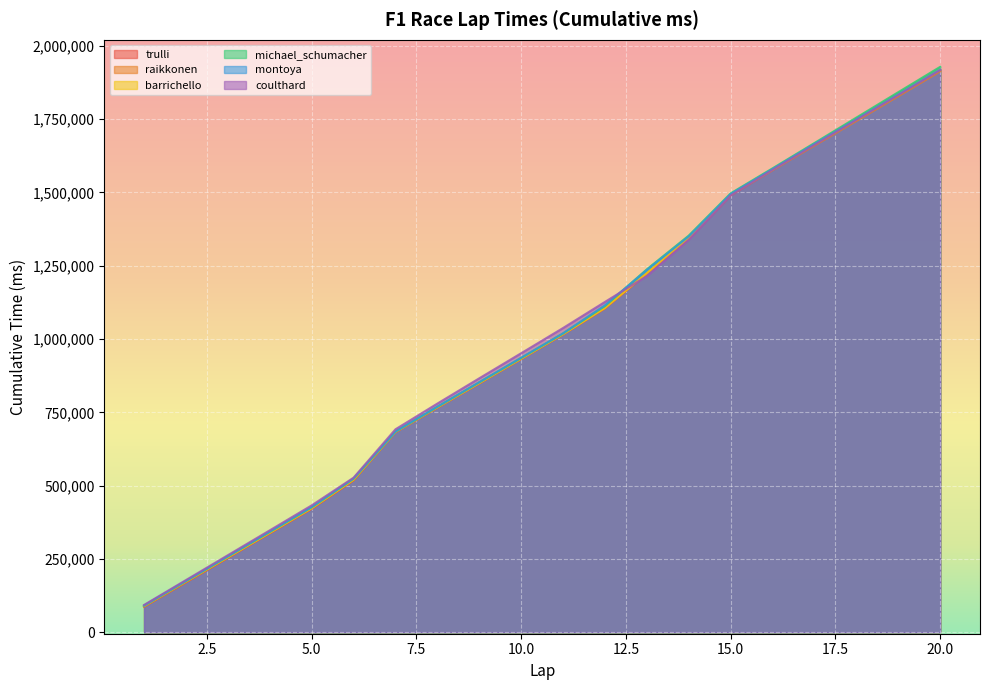

True or false: trulli and barrichello intersect in this chart.

False